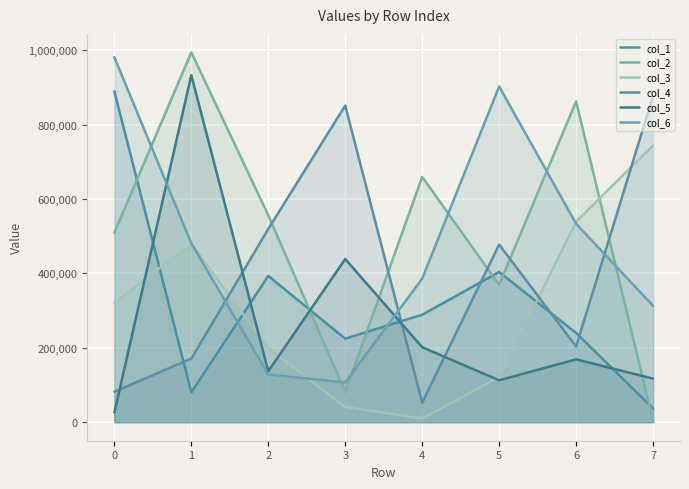

How many interior local valleys does the col_4 series have?

2